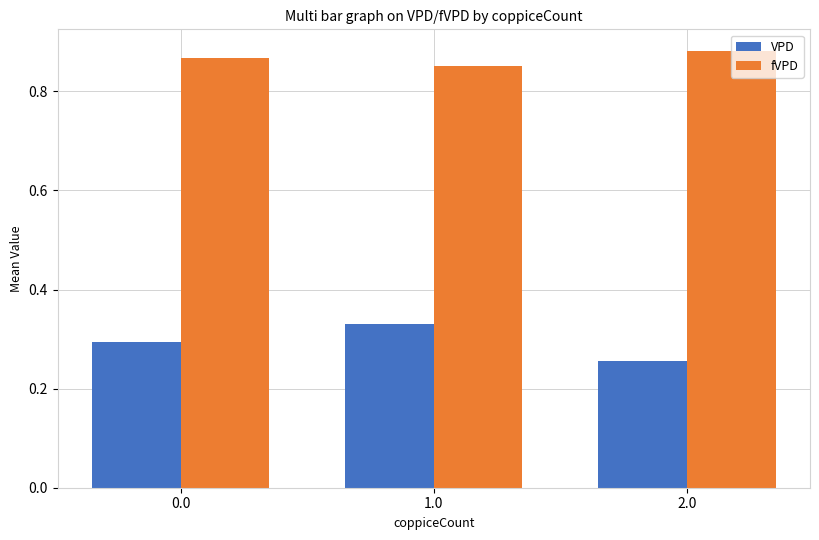

Rank the series by their average value, from lowest to highest.

VPD, fVPD